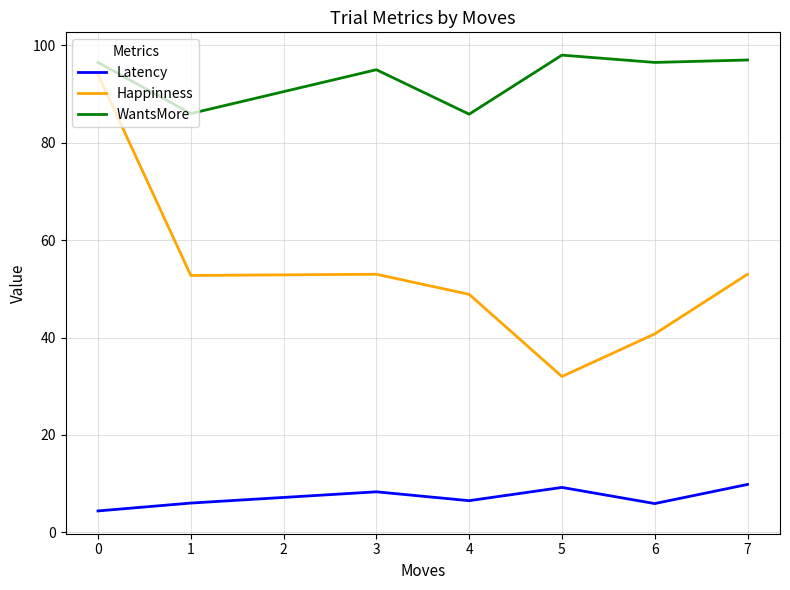

True or false: Latency and WantsMore intersect in this chart.

False